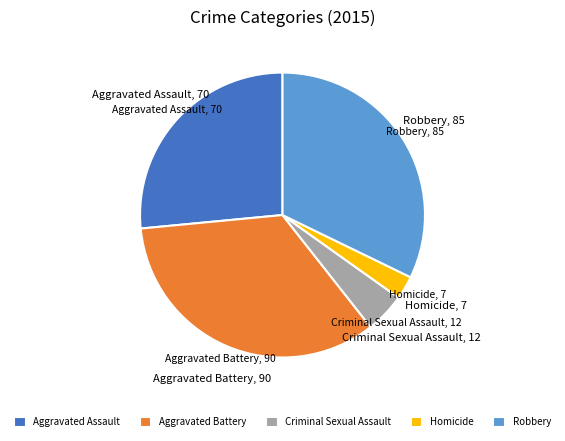

Between Aggravated Assault and Aggravated Battery, which is larger?

Aggravated Battery